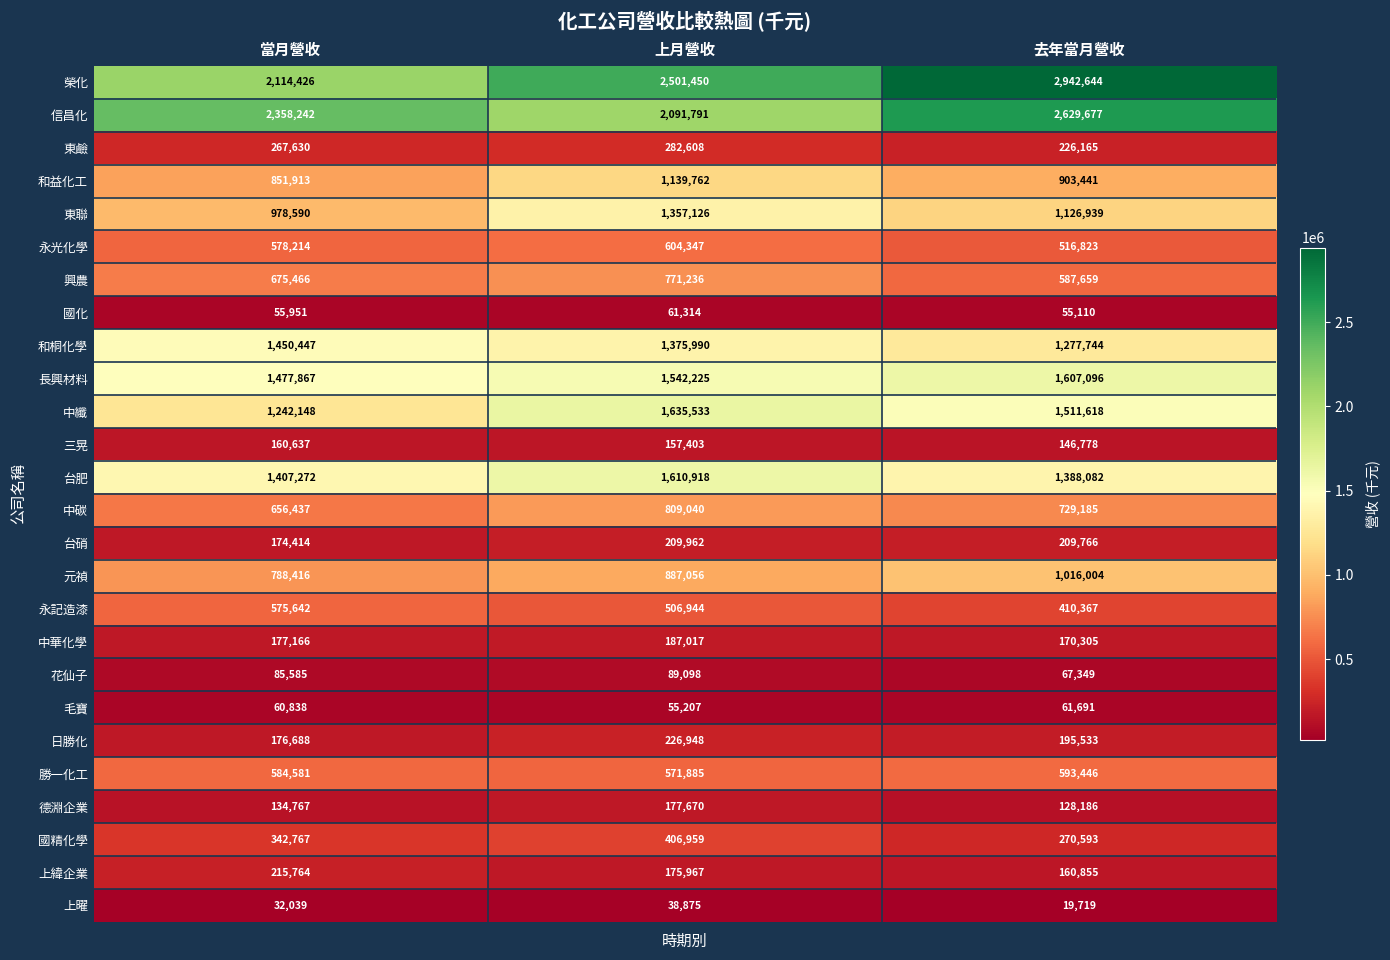

What is the difference between the maximum and minimum values in the 榮化 series?

828218